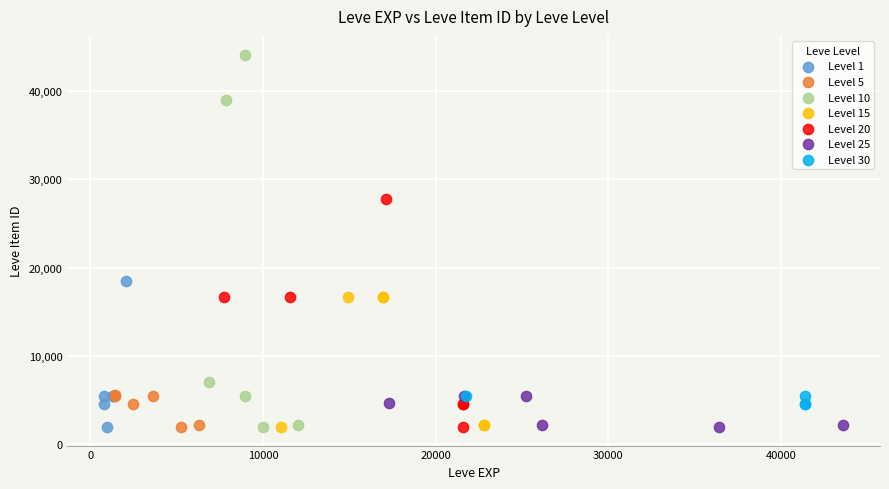

Which series has the widest spread of Y values?

Level 10